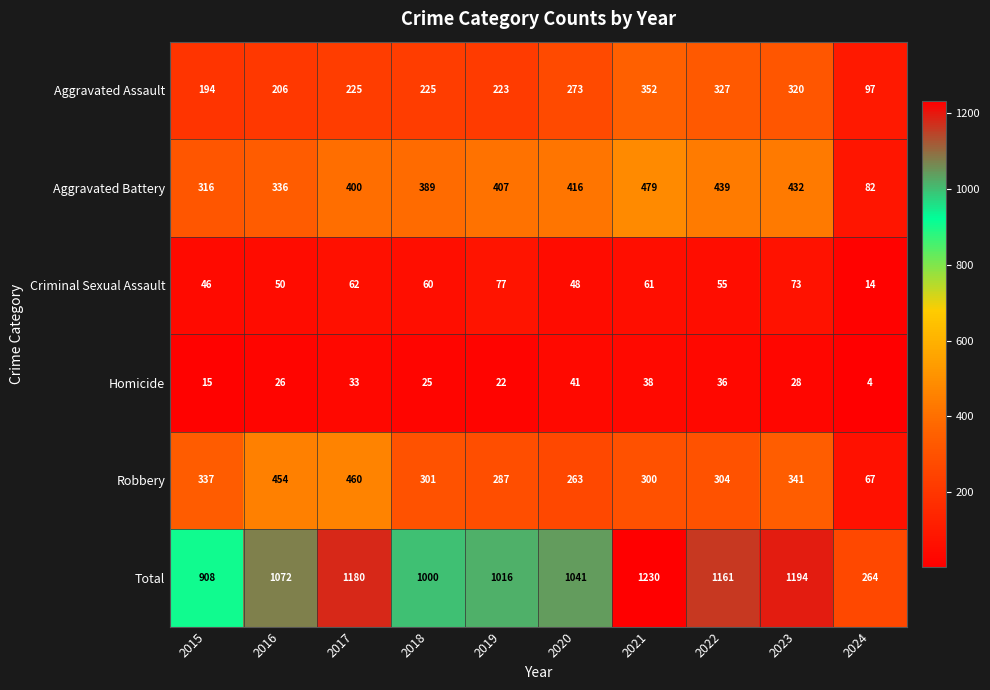

Count the number of categories in the chart.

10